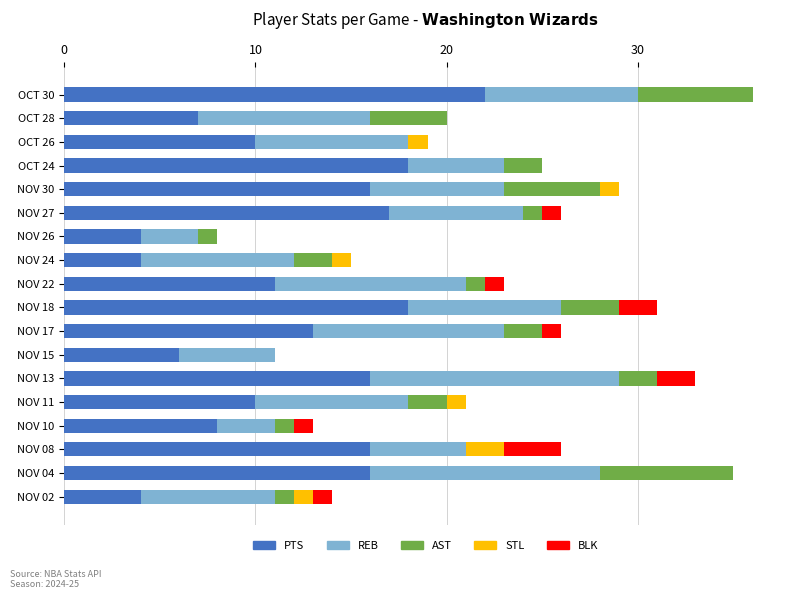

How many series are shown in this chart?

5